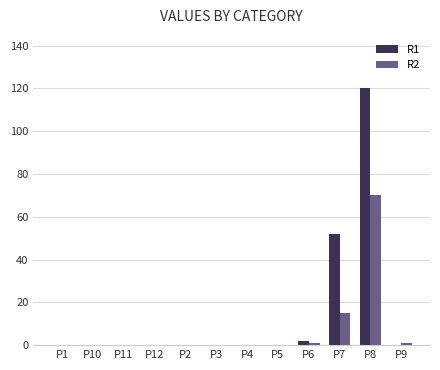

What is the greatest value displayed?

120